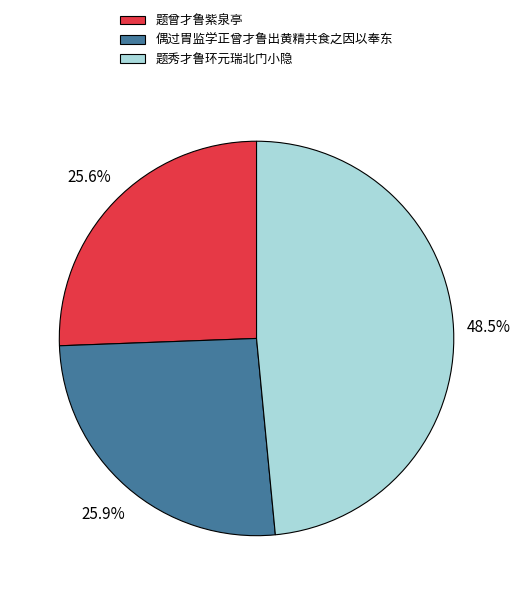

Which category has the biggest portion of the pie?

题秀才鲁环元瑞北门小隐